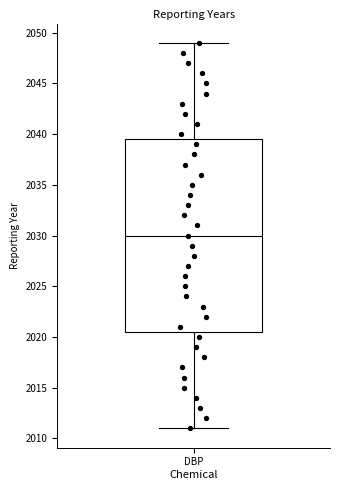

Read this box plot against the y-axis: the position of the median line, the range covered by the box, and the ends of both whiskers. The values are not printed on the chart, so give them approximately, as read against the axis.

median 2030.0, box 2020.5 to 2039.5, whiskers 2011.0 to 2049.0